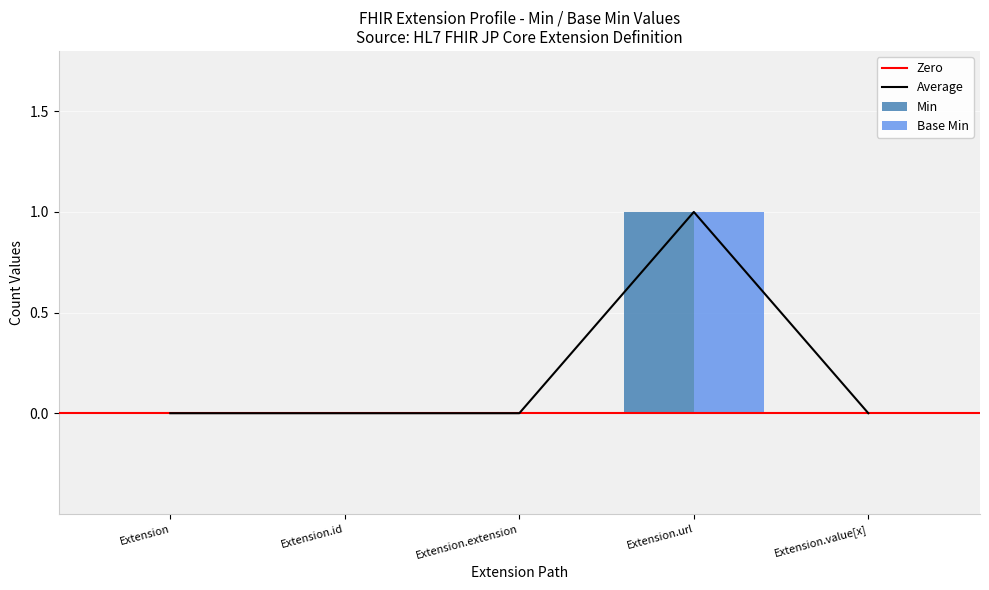

At which label does Min reach its minimum?

Extension